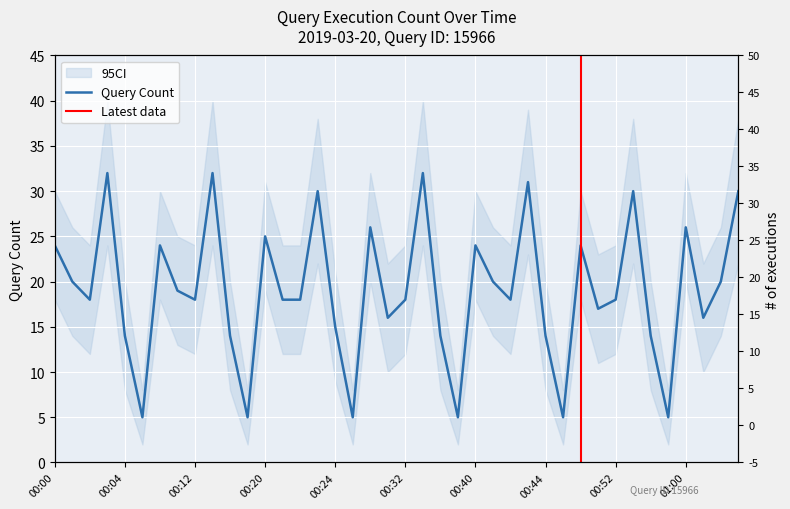

Reading left to right, what are all the values shown in this chart?

00:00=24	00:01=20	00:02=18	00:03=32	00:04=14	00:08=5	00:10=24	00:11=19	00:12=18	00:13=32	00:14=14	00:18=5	00:20=25	00:21=18	00:22=18	00:23=30	00:24=15	00:28=5	00:30=26	00:31=16	00:32=18	00:33=32	00:34=14	00:38=5	00:40=24	00:41=20	00:42=18	00:43=31	00:44=14	00:48=5	00:50=24	00:51=17	00:52=18	00:53=30	00:54=14	00:58=5	01:00=26	01:01=16	01:02=20	01:03=30